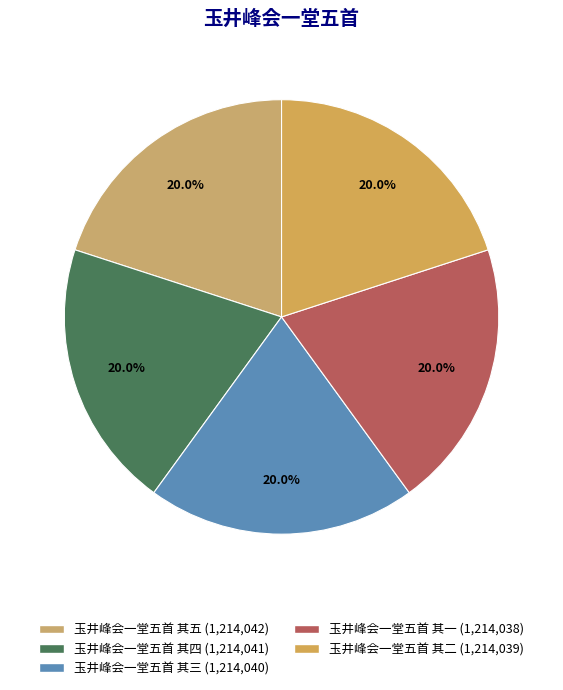

How many segments does this pie chart have?

5